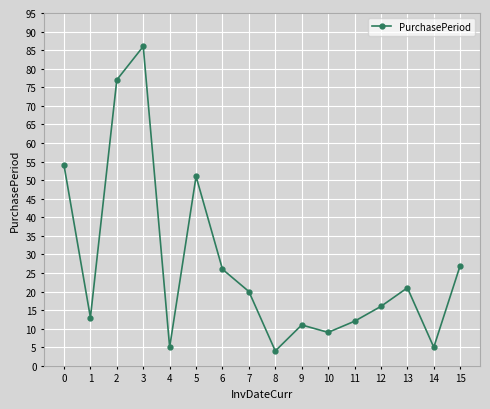

What is the difference between the maximum and second lowest values?

81